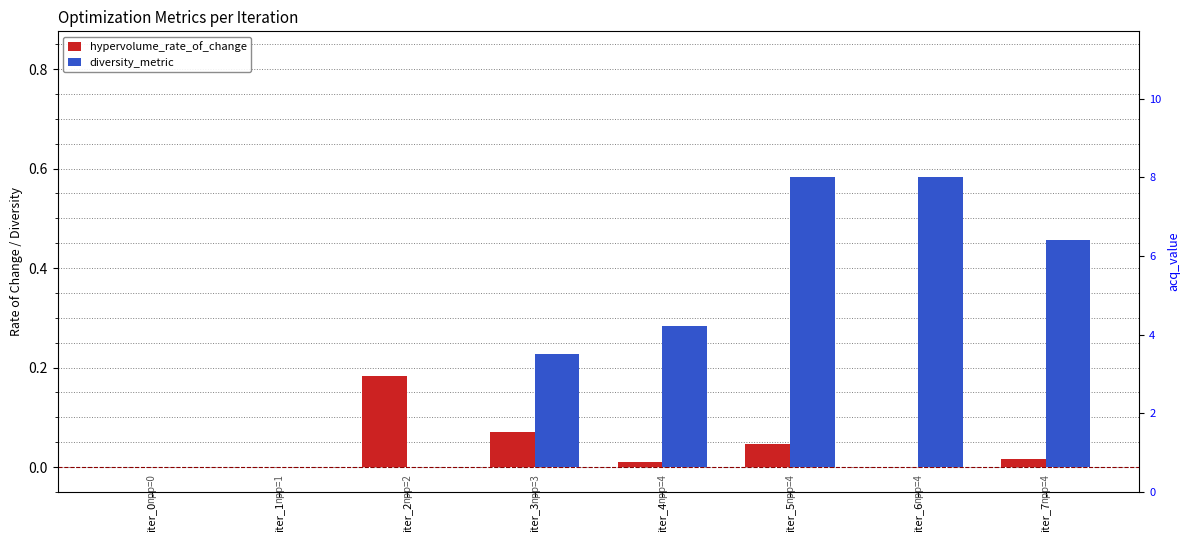

At which category is the sum across all series the highest?

iter_5